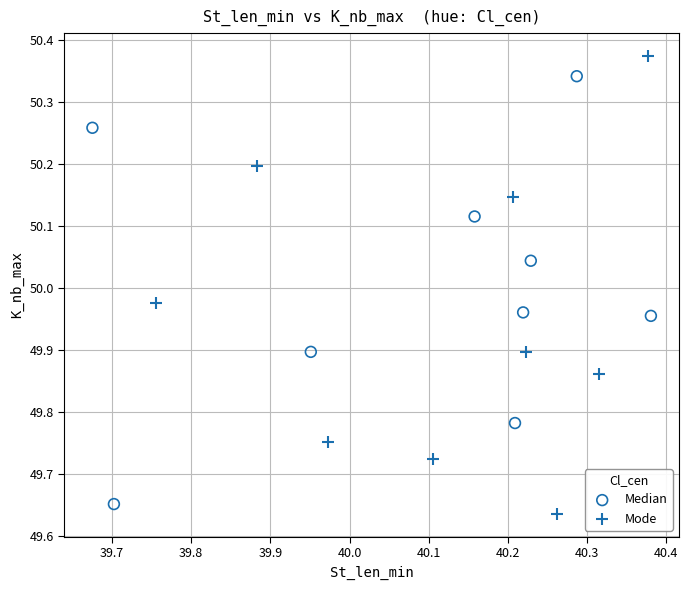

Which series reaches the maximum Y coordinate?

Mode